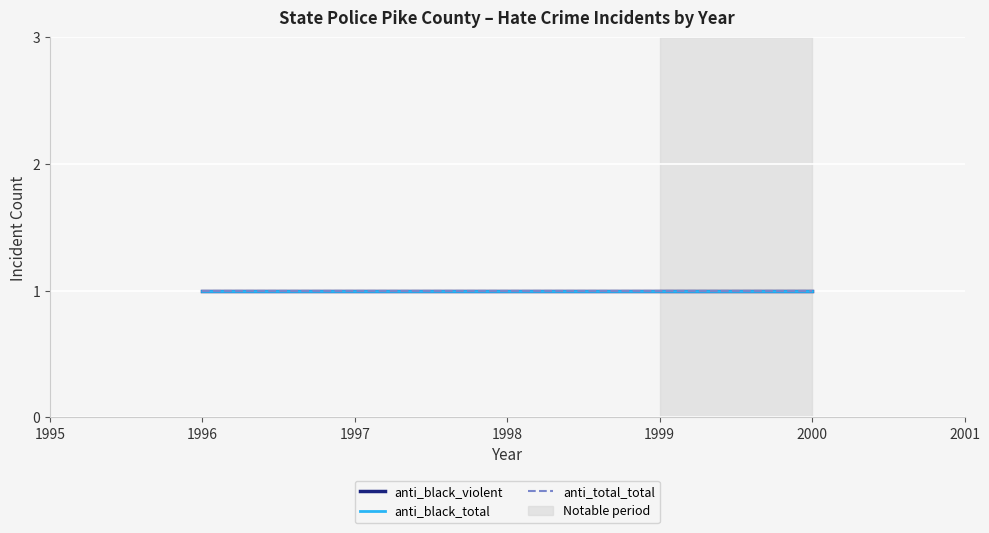

What is the greatest value displayed?

1